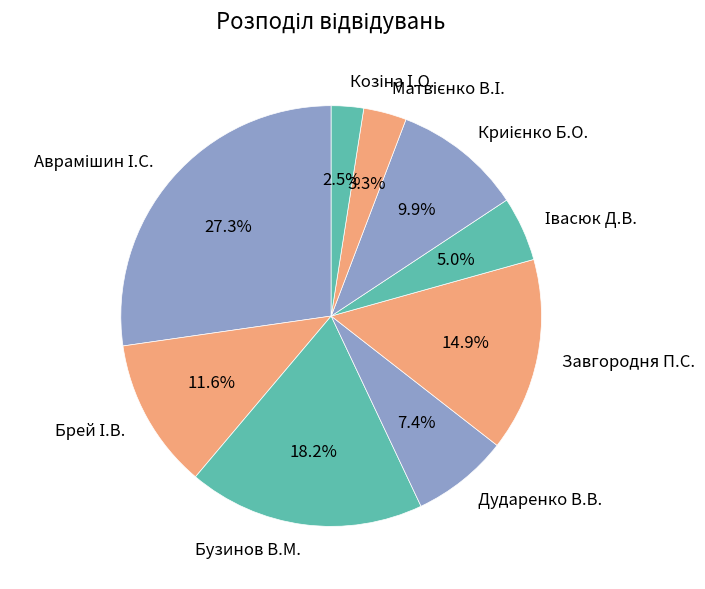

To the nearest percent, what is the difference between the largest and smallest slice percentages?

25%